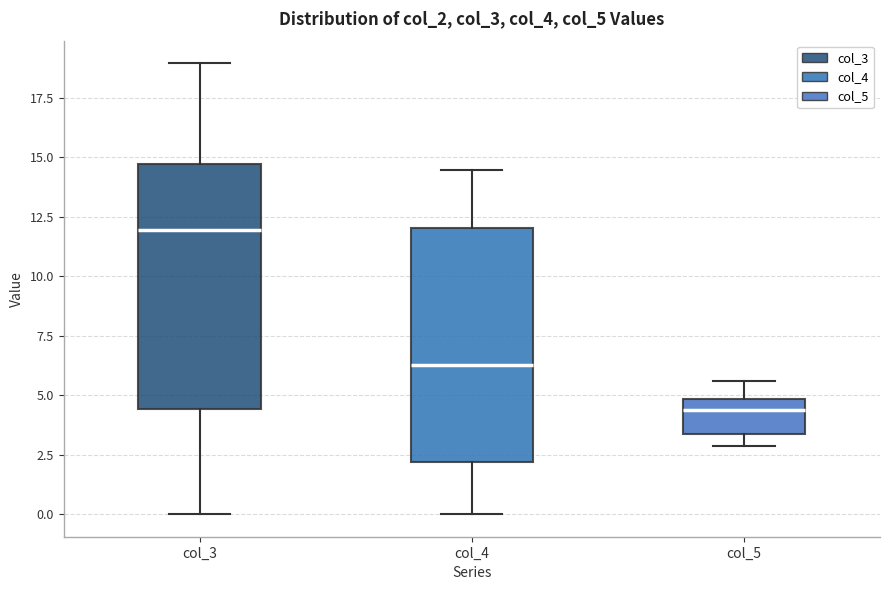

Where does the upper whisker of the box for col_5 end on the y-axis? The values are not printed on the chart, so give them approximately, as read against the axis.

5.5